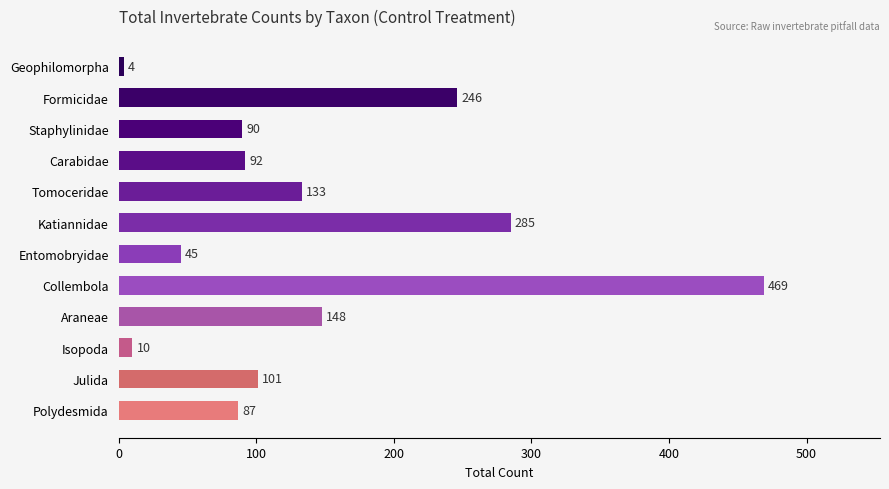

How many bars are there in total?

12